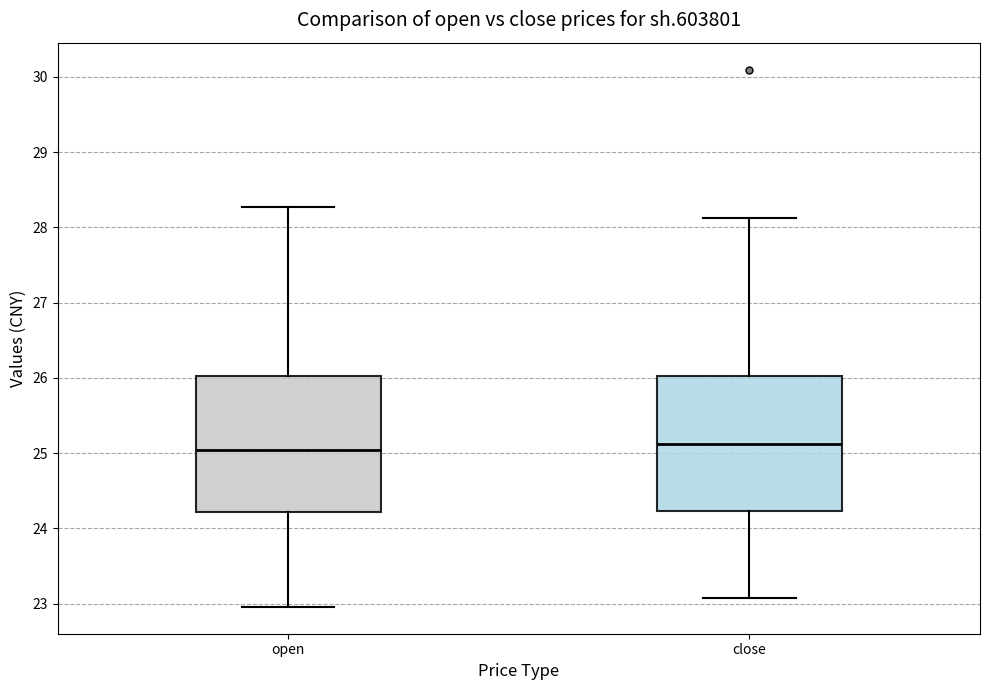

Reading left to right, transcribe this box plot: for each box, give where its median line is, the range the box spans, and where its two whiskers end, as read against the y-axis. The values are not printed on the chart, so give them approximately, as read against the axis.

open: median 25.0, box 24.2 to 26.0, whiskers 23.0 to 28.3
close: median 25.1, box 24.2 to 26.0, whiskers 23.1 to 28.1